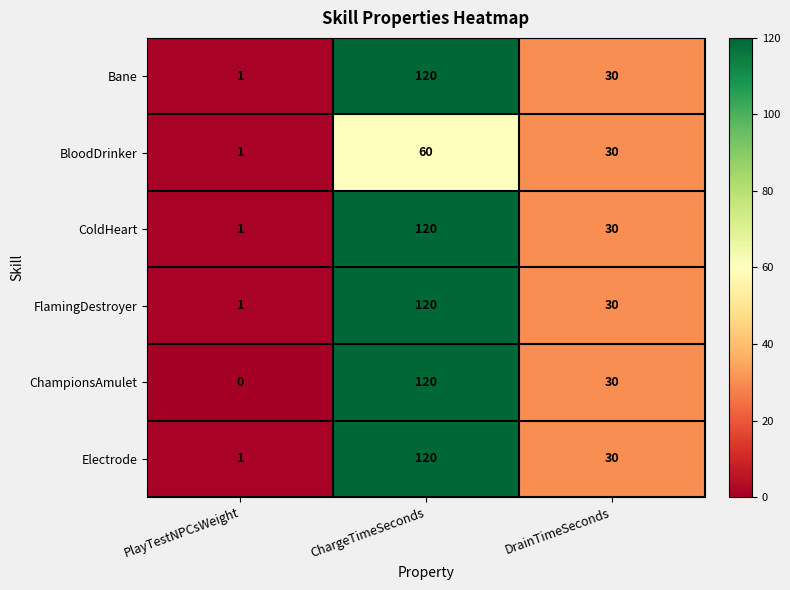

What is the difference between the highest and lowest values at PlayTestNPCsWeight?

1